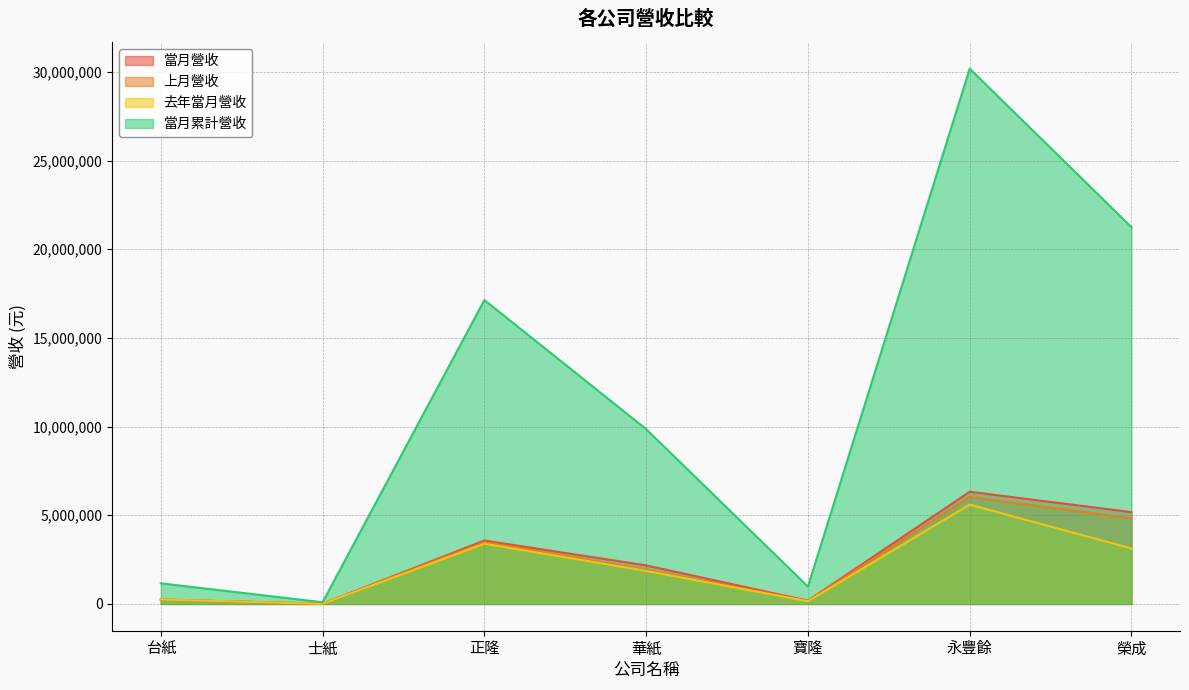

Reading left to right, what are all the values shown in this chart?

當月營收: 台紙=252656	士紙=11698	正隆=3578457	華紙=2175202	寶隆=184862	永豐餘=6327649	榮成=5177952
上月營收: 台紙=238230	士紙=14503	正隆=3481756	華紙=1931718	寶隆=170969	永豐餘=6037058	榮成=4827849
去年當月營收: 台紙=252729	士紙=7732	正隆=3397300	華紙=1864114	寶隆=152079	永豐餘=5602179	榮成=3128838
當月累計營收: 台紙=1162527	士紙=96790	正隆=17138209	華紙=9858746	寶隆=979215	永豐餘=30184199	榮成=21246250